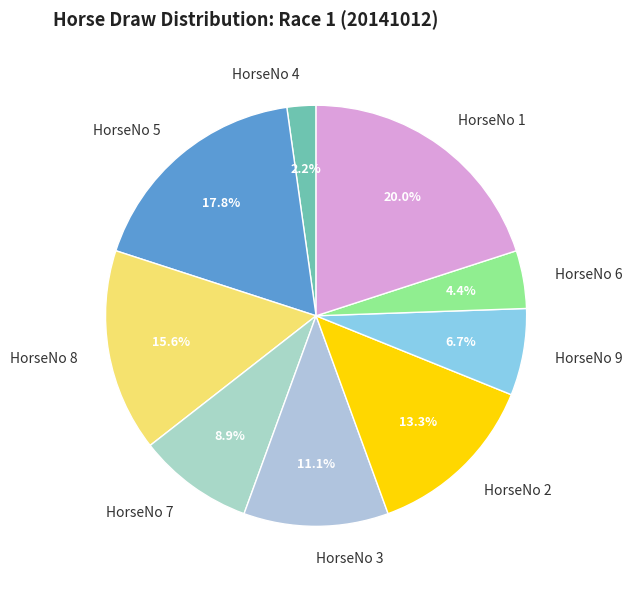

What portion of the pie excludes HorseNo 3?

88.9%